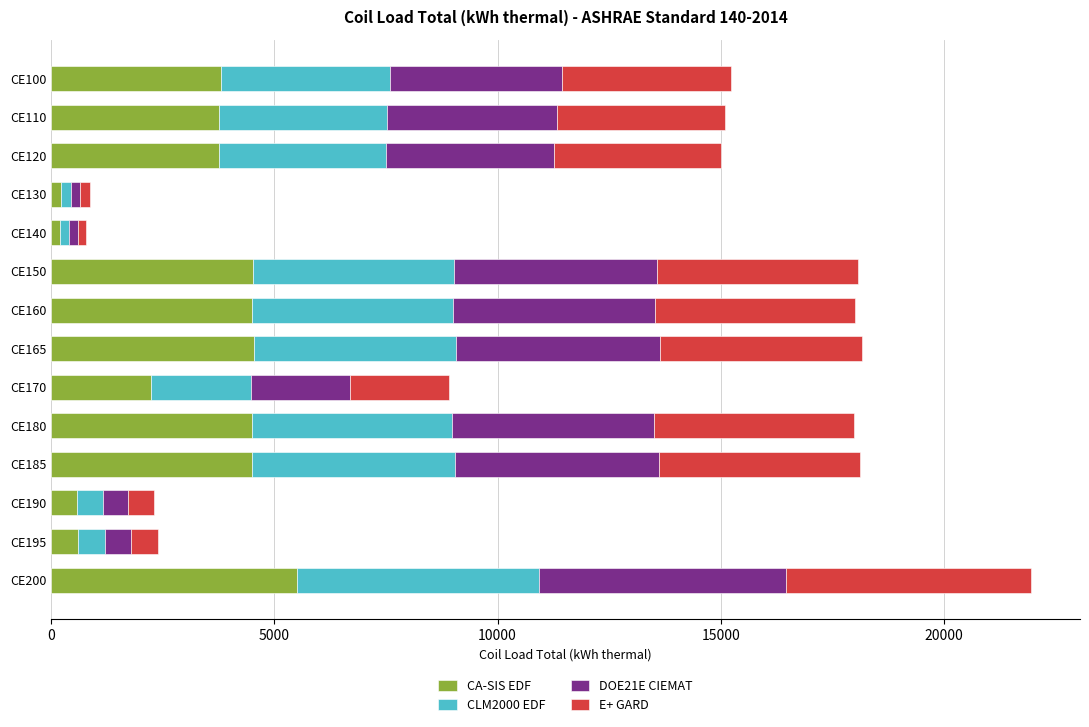

At which category is the sum across all series the highest?

CE200